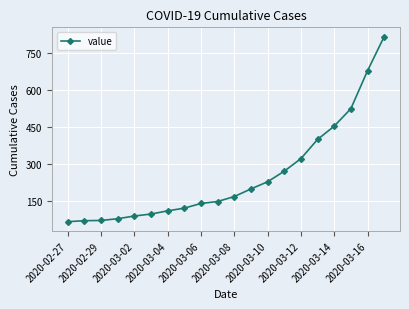

What is the smallest value displayed?

64